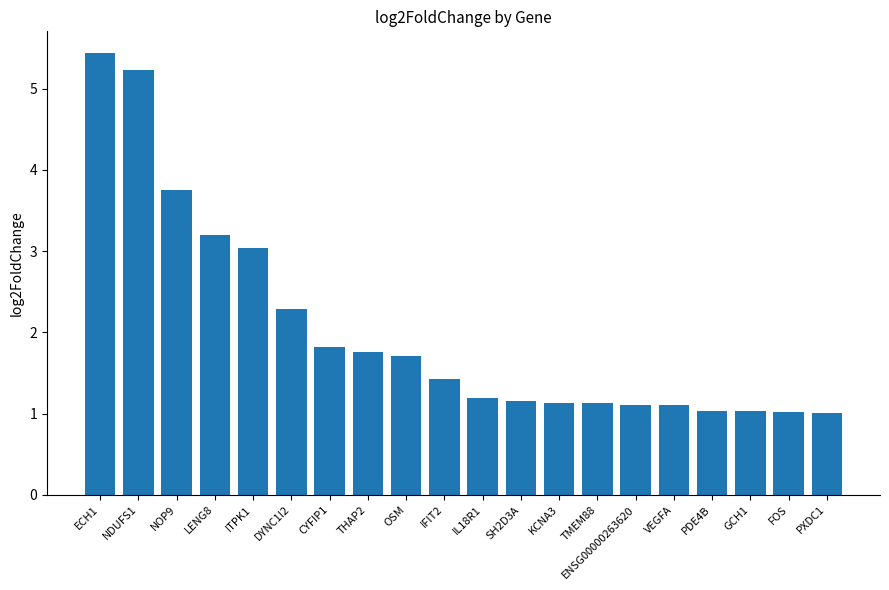

What is the difference between the maximum and minimum values?

4.4